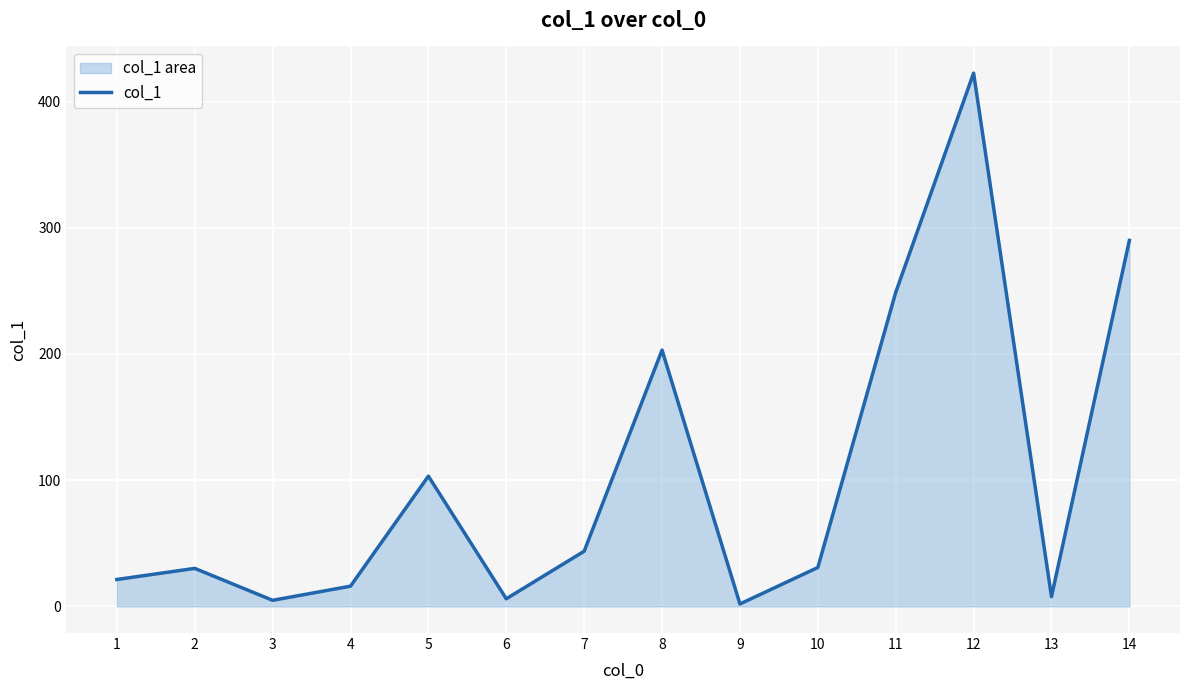

True or false: the data shows 422.6 at 12.

True